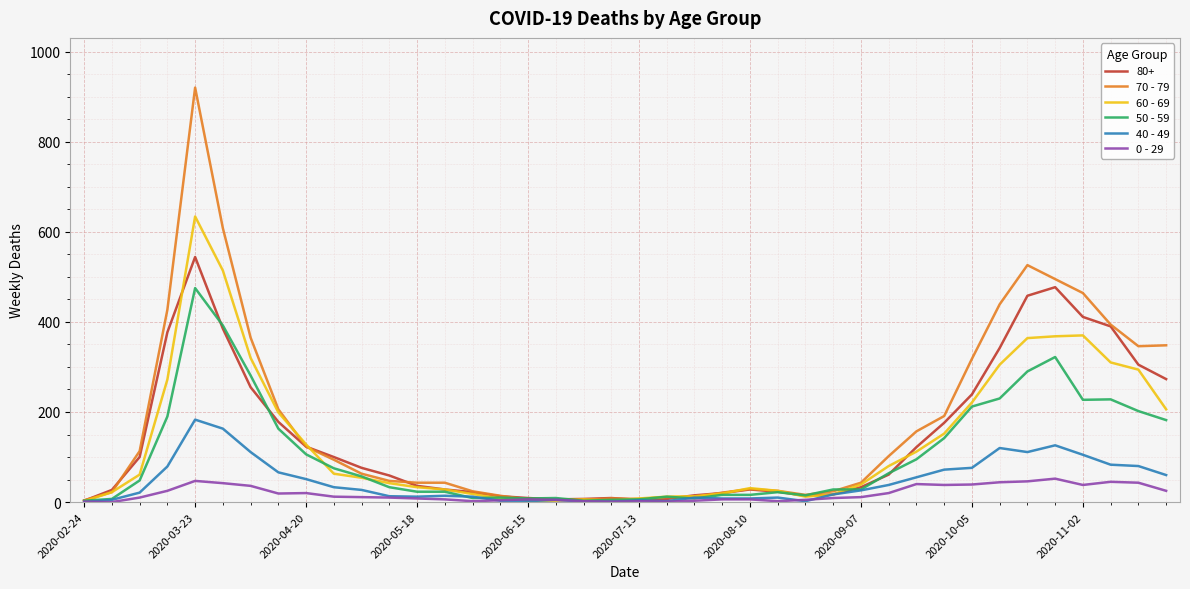

List the series in order of their peak value, highest first.

70 - 79, 60 - 69, 80+, 50 - 59, 40 - 49, 0 - 29